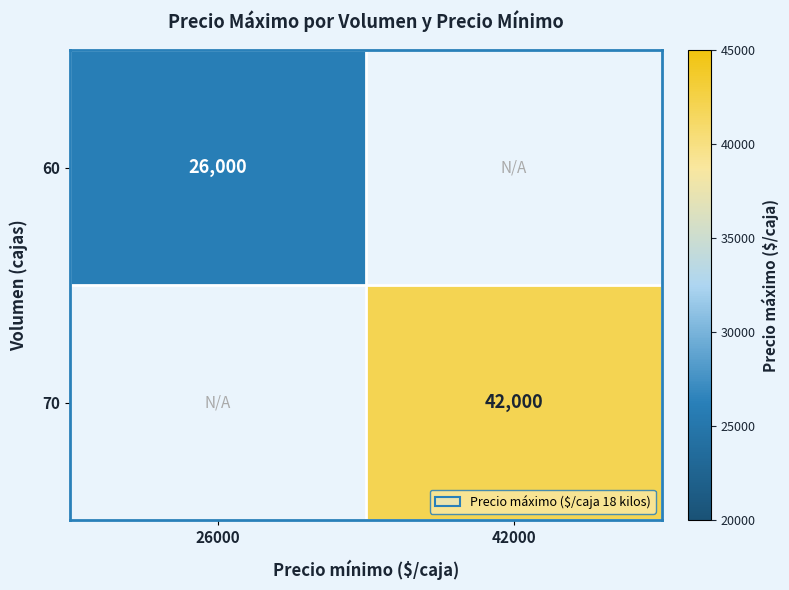

The 70 series shows 60430 at 42000. True or false?

False